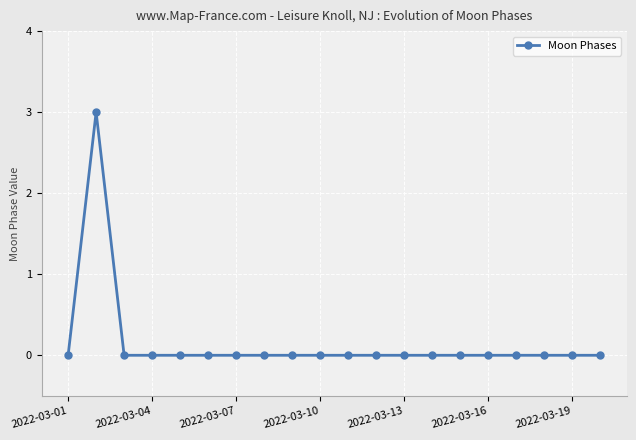

How many distinct data groups are displayed?

1